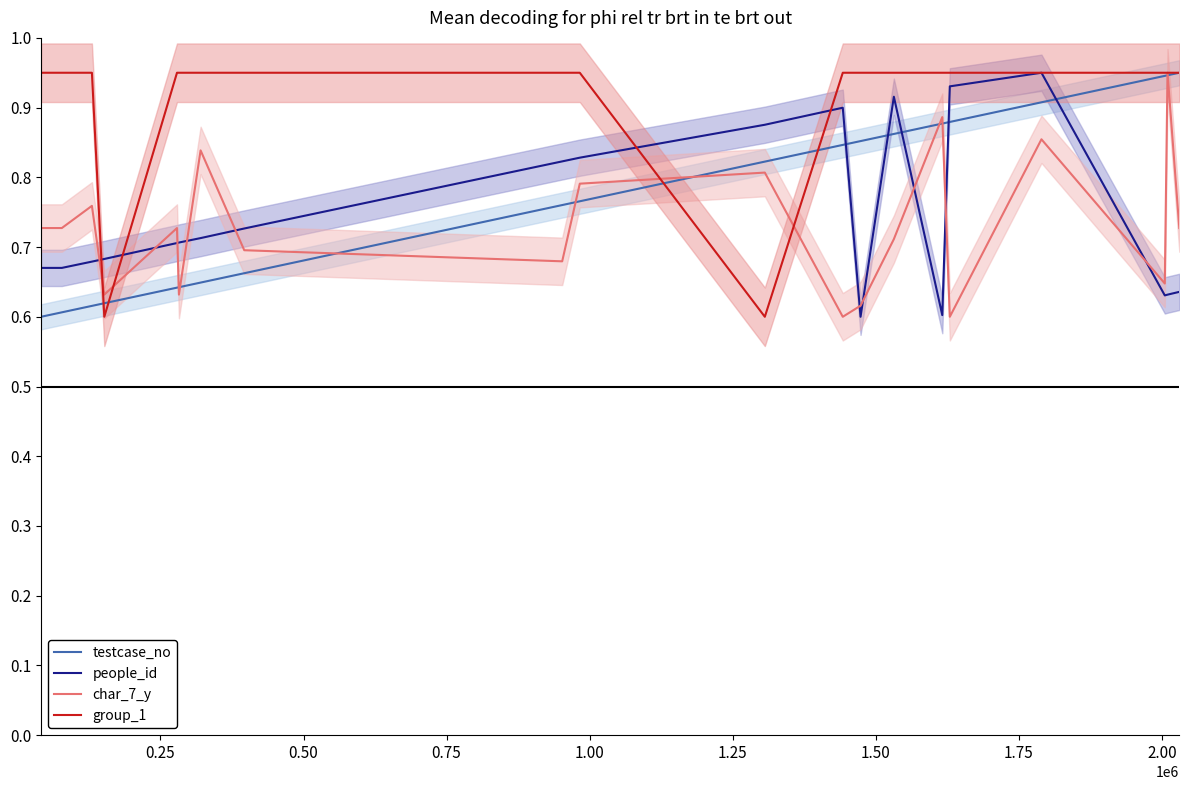

How many group_1 values are between 0 and 1?

20